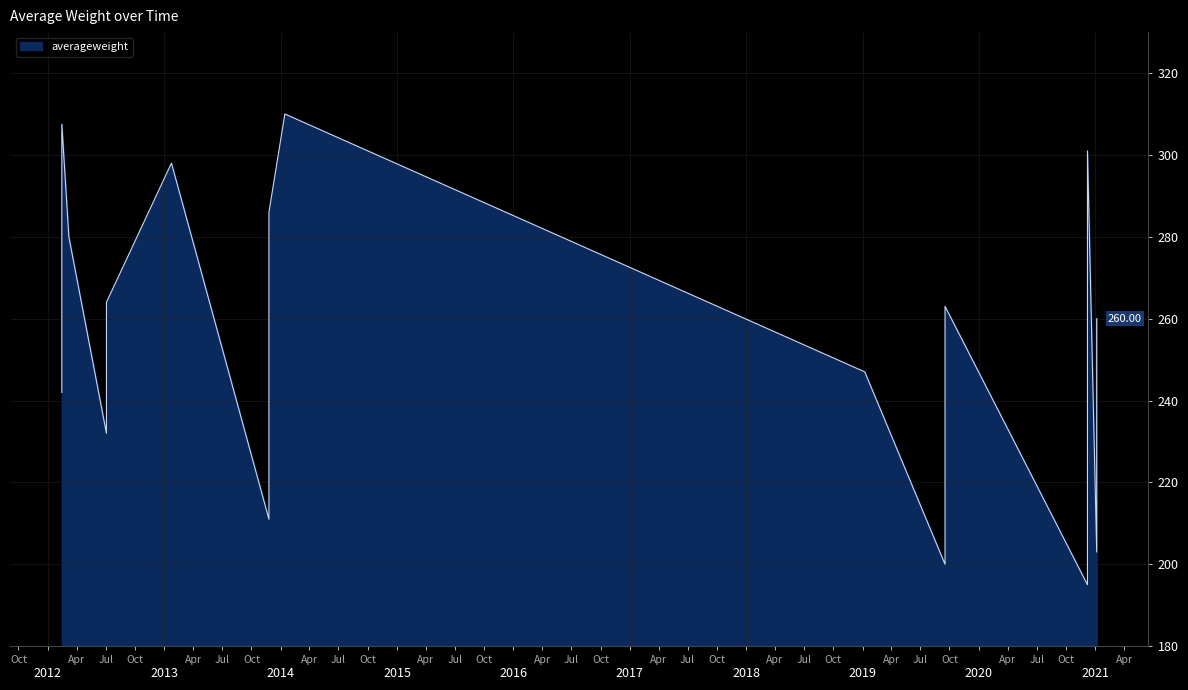

The chart shows a value of 135.1 at 2012-02-14. True or false?

False